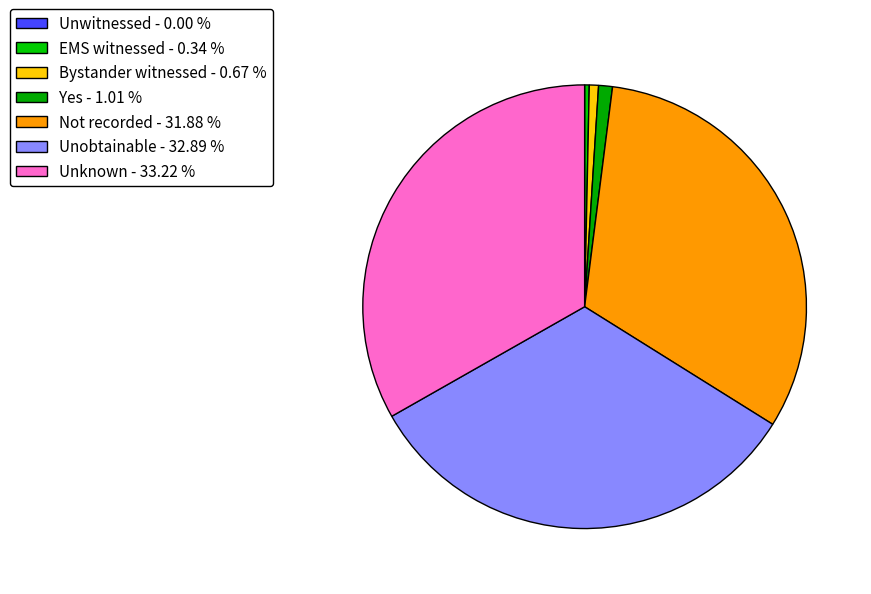

Between EMS witnessed and Bystander witnessed, which is larger?

Bystander witnessed